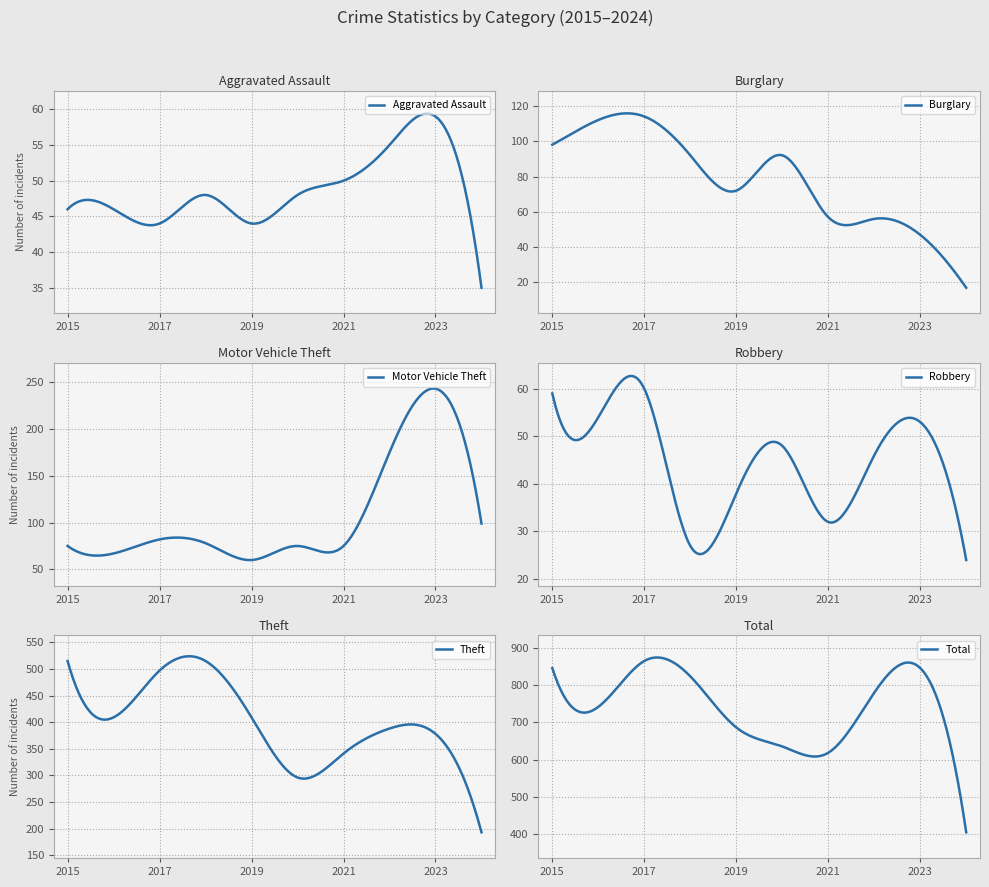

The Robbery series shows 7 at 2018. True or false?

False